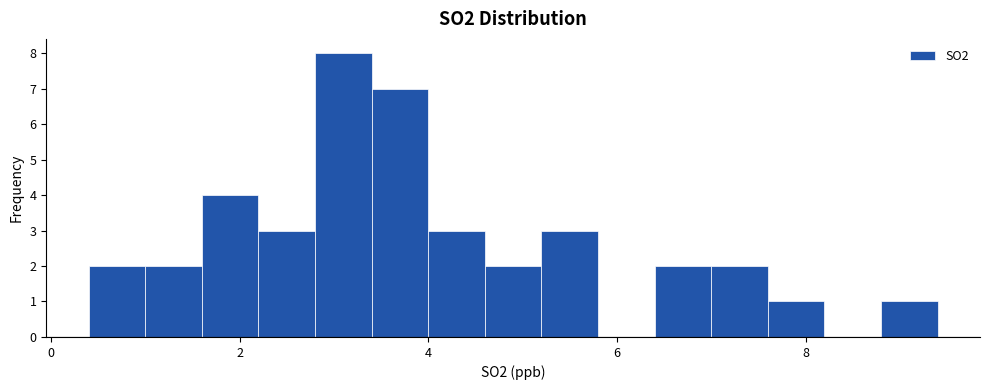

Around what value on the x-axis is the tallest bar? Give the approximate position of its centre, as read against the axis.

3.2